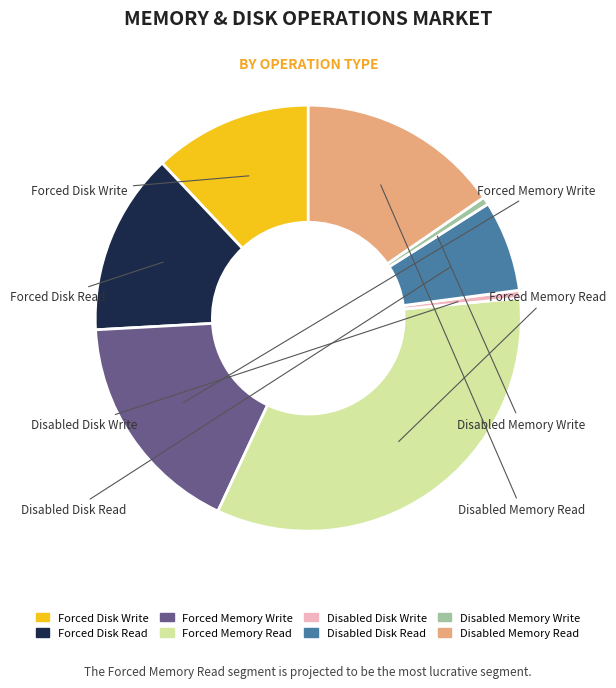

True or false: Forced Memory Read accounts for 33% of the total.

True